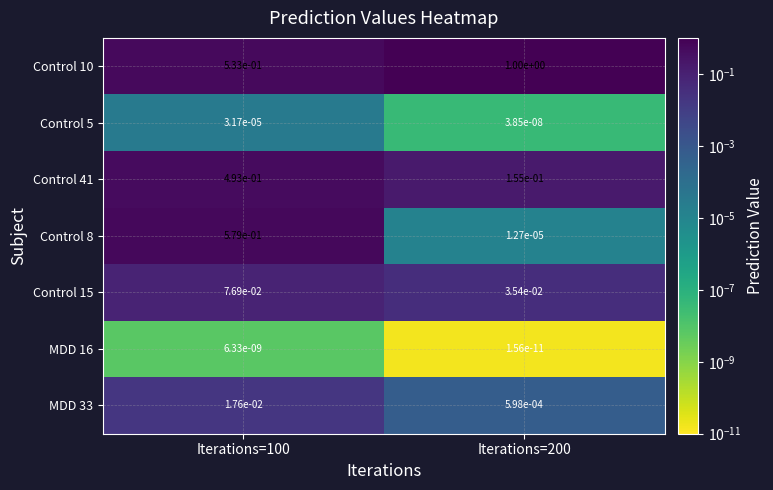

Which series has the widest spread of values?

Control 8